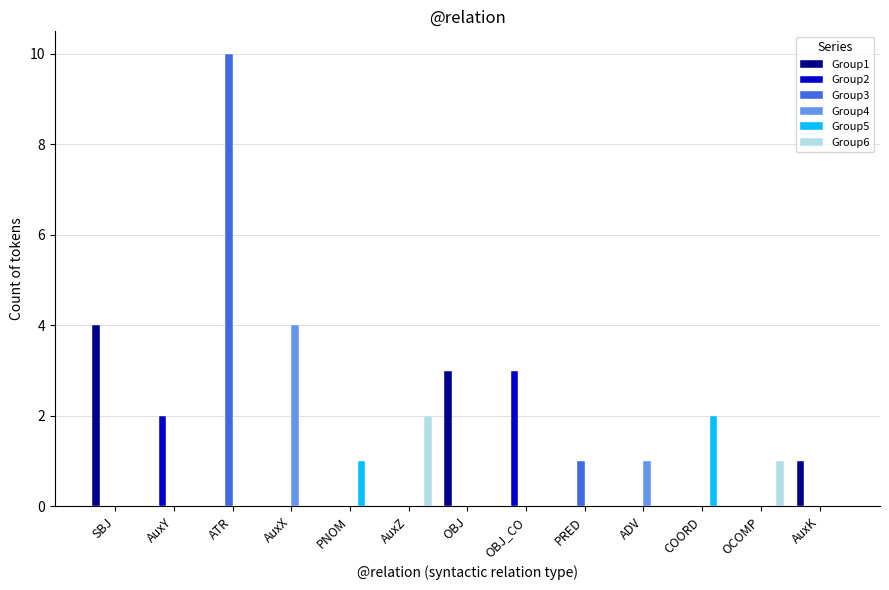

What is the maximum value for Group1?

4